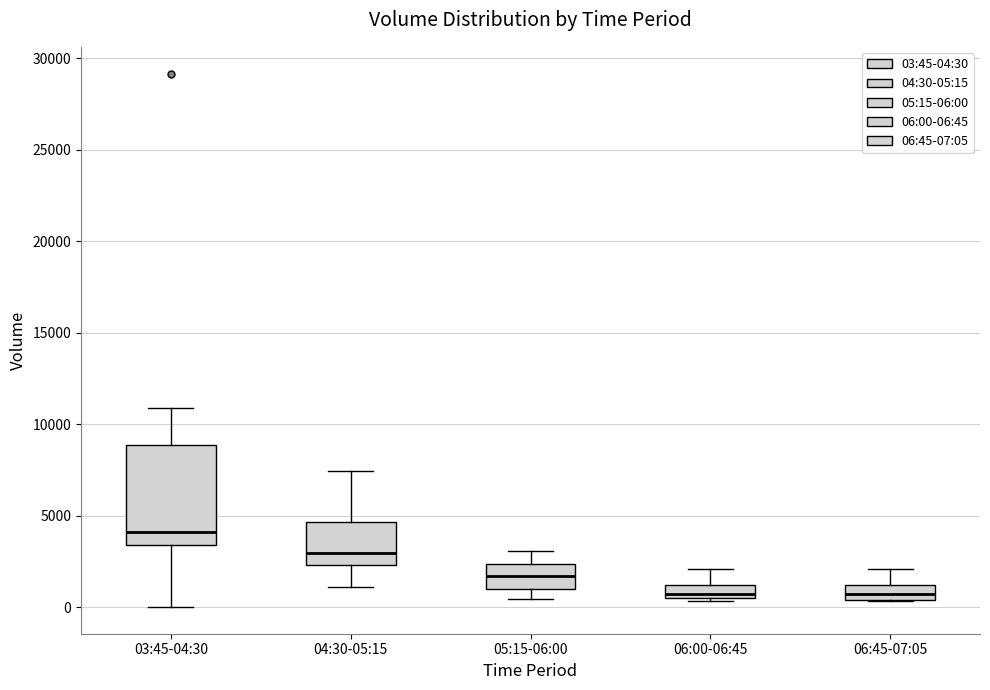

Where is the upper edge of the box for 05:15-06:00 on the y-axis? The values are not printed on the chart, so give them approximately, as read against the axis.

2500